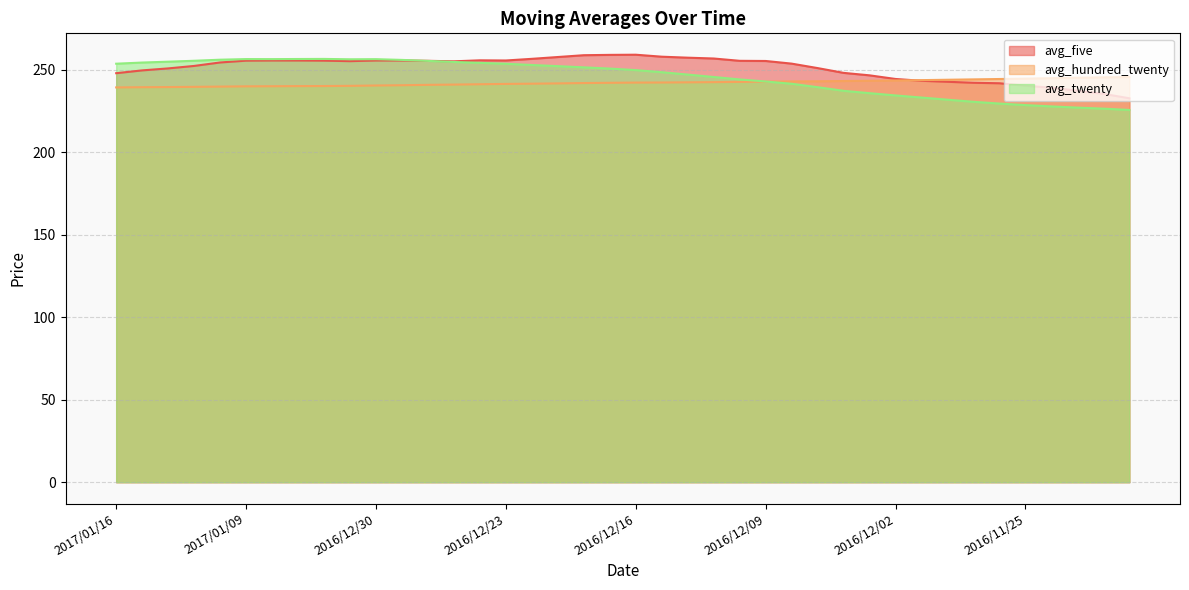

List the series in order of their peak value, highest first.

avg_five, avg_twenty, avg_hundred_twenty